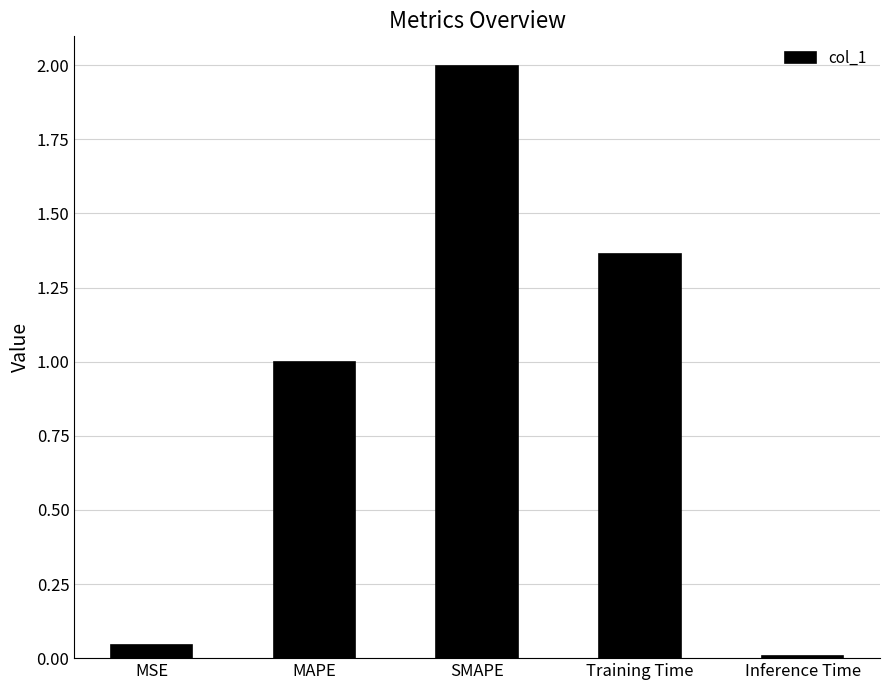

What is the change in value from MSE to Training Time?

+1.3